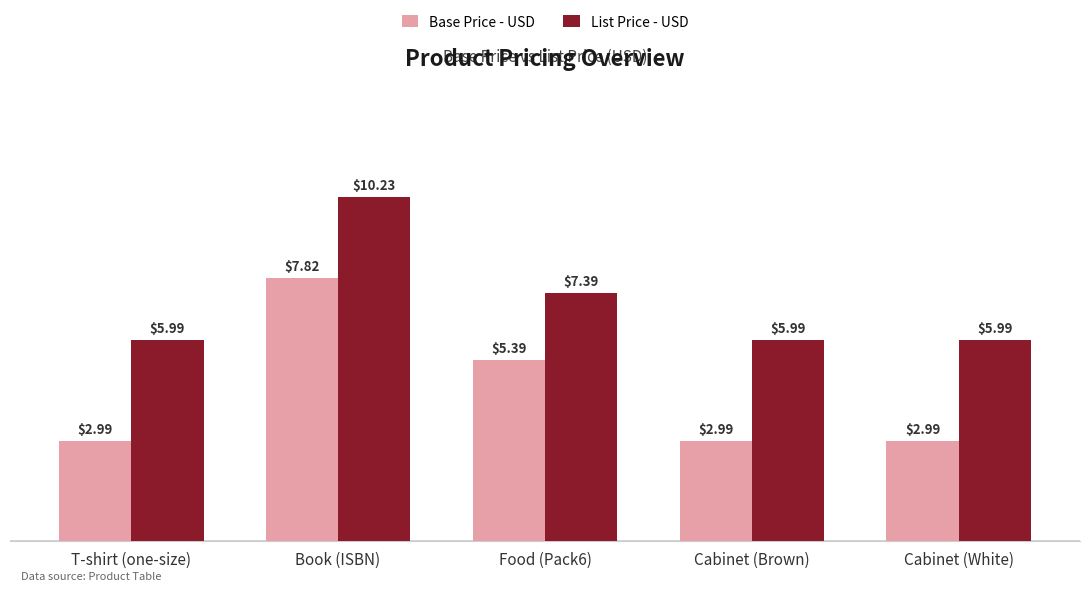

Which category has the highest value across all series?

Book (ISBN)